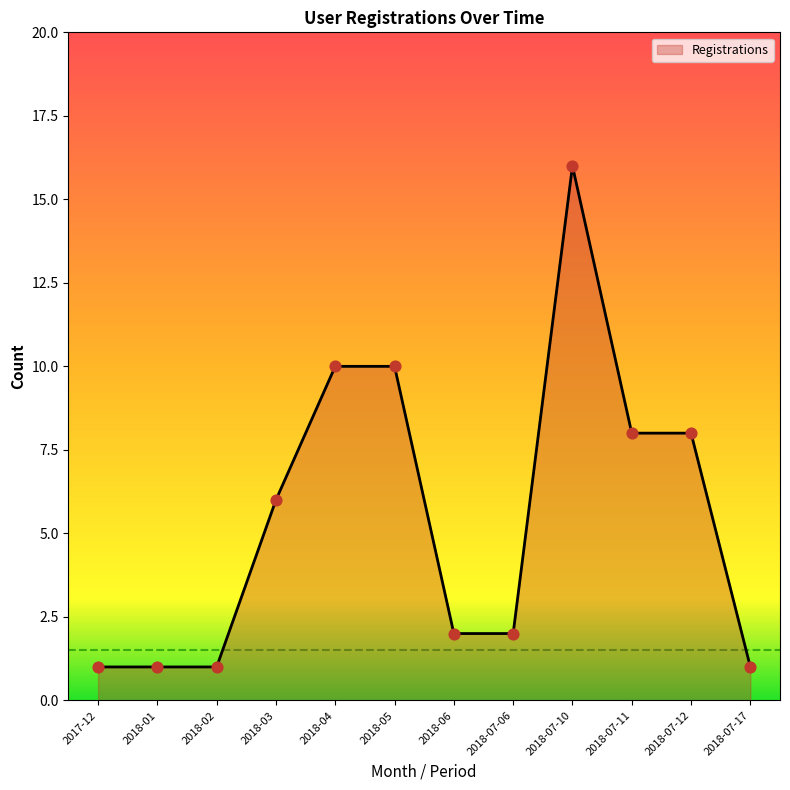

Which has a higher value, 2018-07-12 or 2018-05?

2018-05